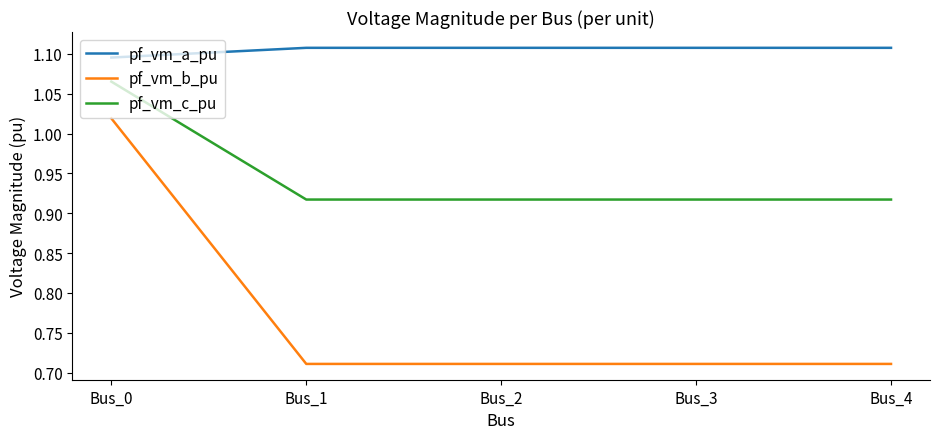

What is the spread (max minus min) of values at Bus_2?

0.4